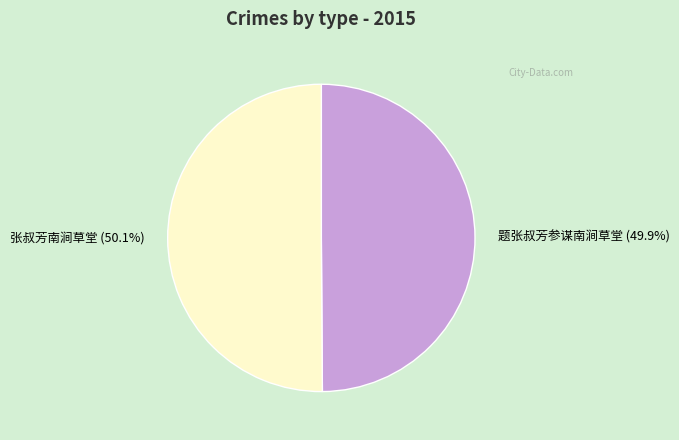

How much of the chart is everything except 张叔芳南涧草堂?

49.9%